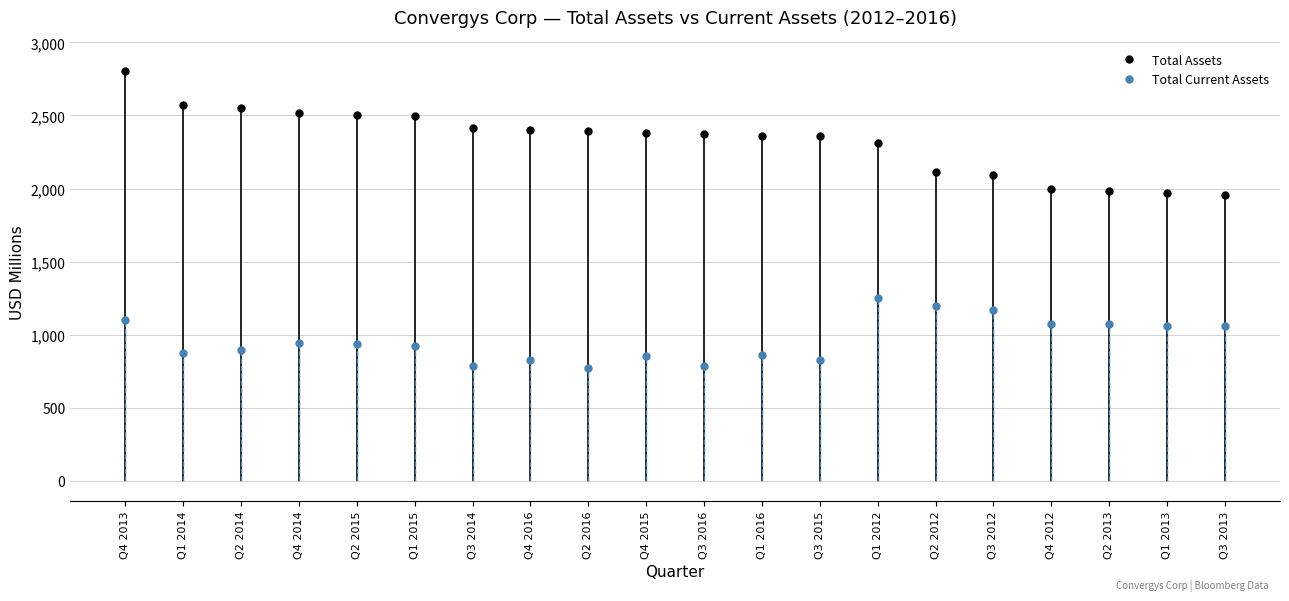

Is it true that Total Current Assets equals 852.6 at Q4 2015?

True